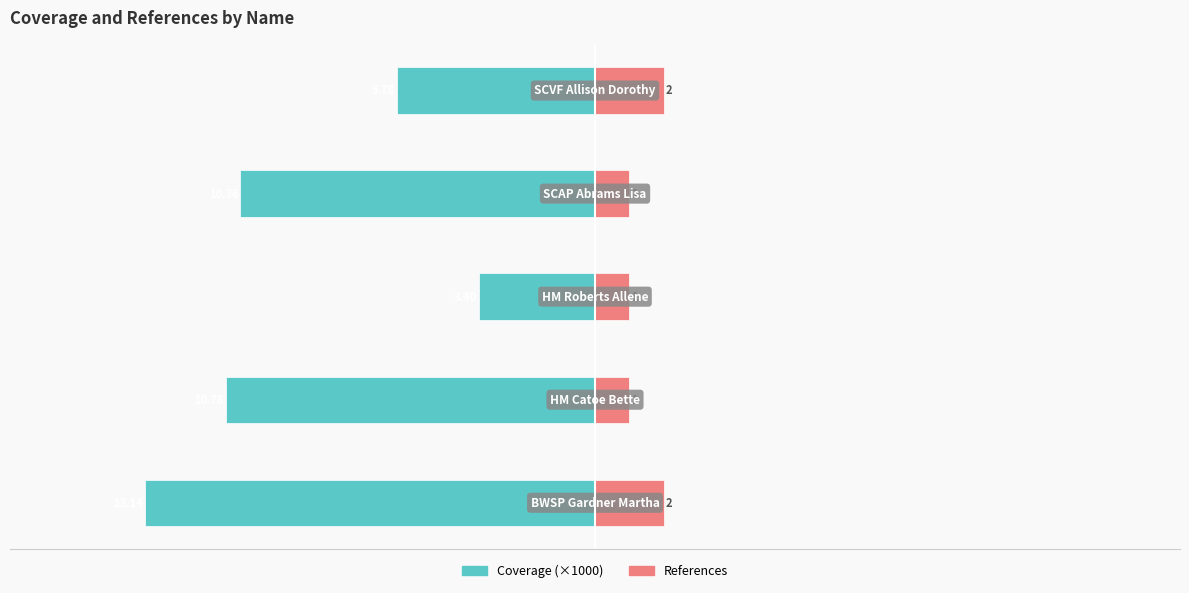

Reading left to right, list all the values displayed in this chart.

Coverage: 0=-13.1	1=-10.8	2=-3.4	3=-10.4	4=-5.8
References: 0=2.0	1=1.0	2=1.0	3=1.0	4=2.0